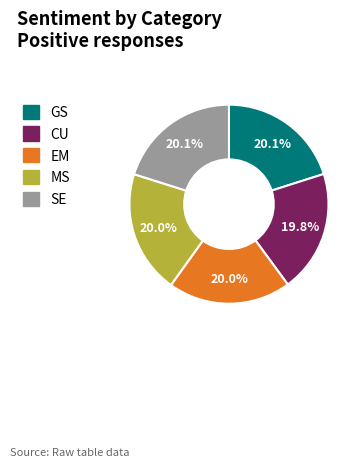

Approximately how many times larger is the value at MS compared to GS?

1.0